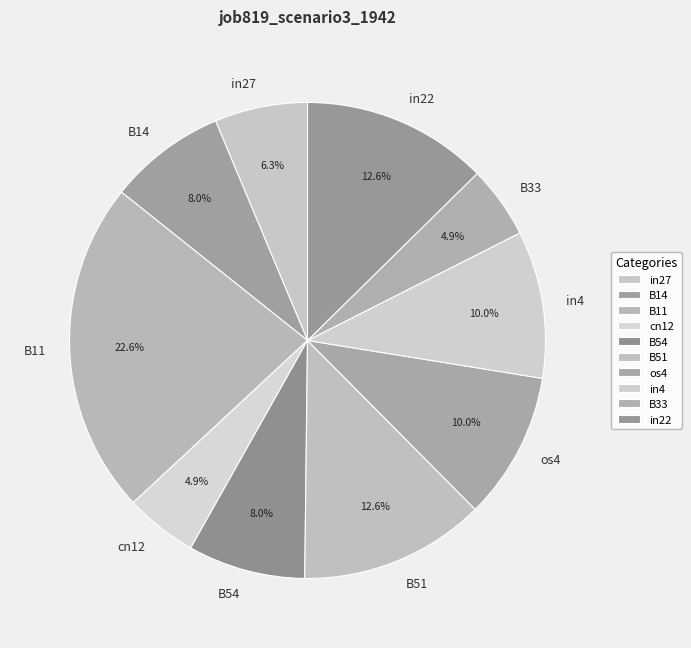

Which slice is the largest?

B11